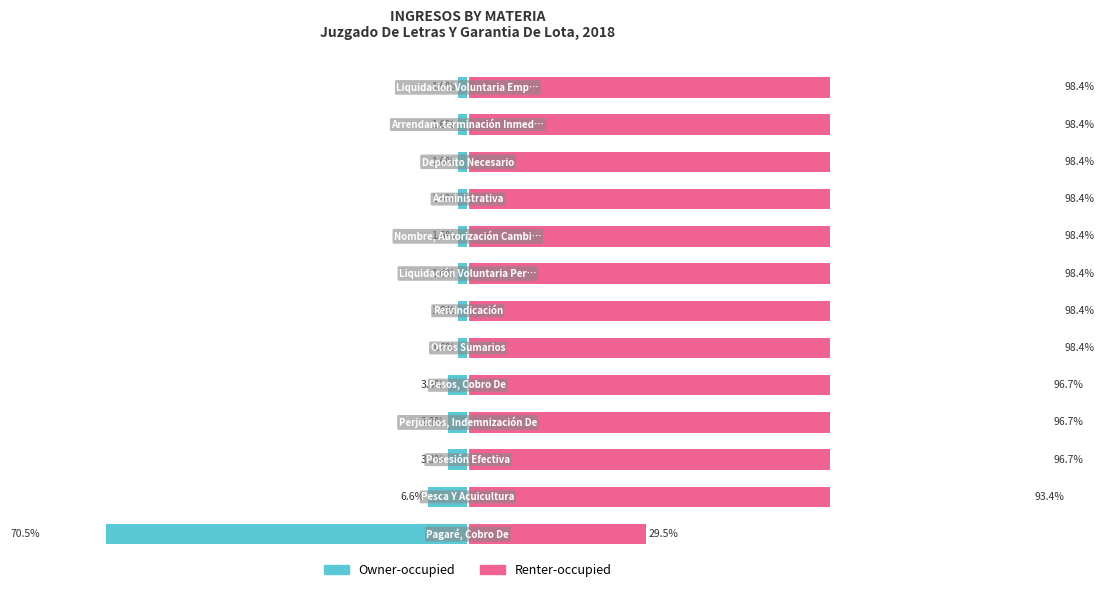

What is the lowest value of the Owner-occupied series?

-70.5